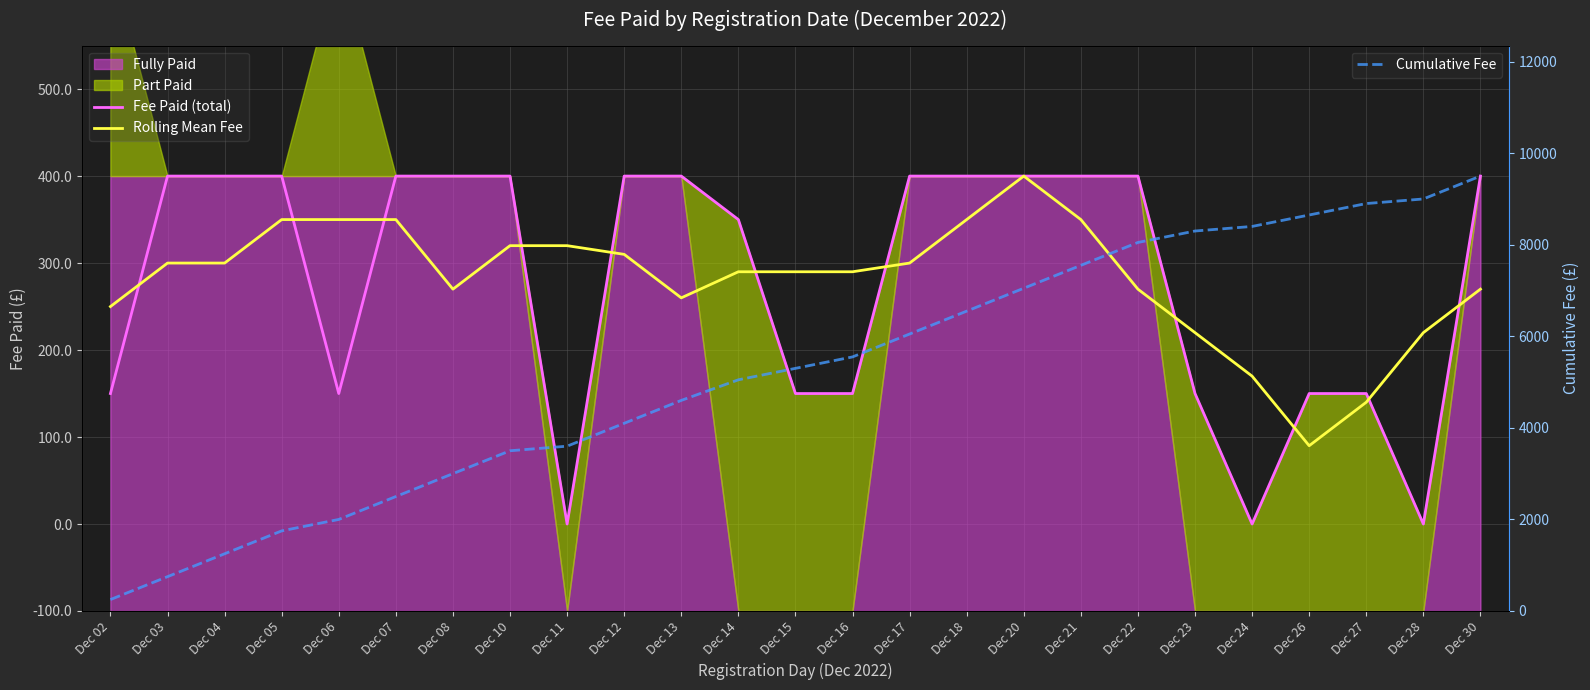

Between Dec 15 and Dec 17, which is larger?

Dec 17